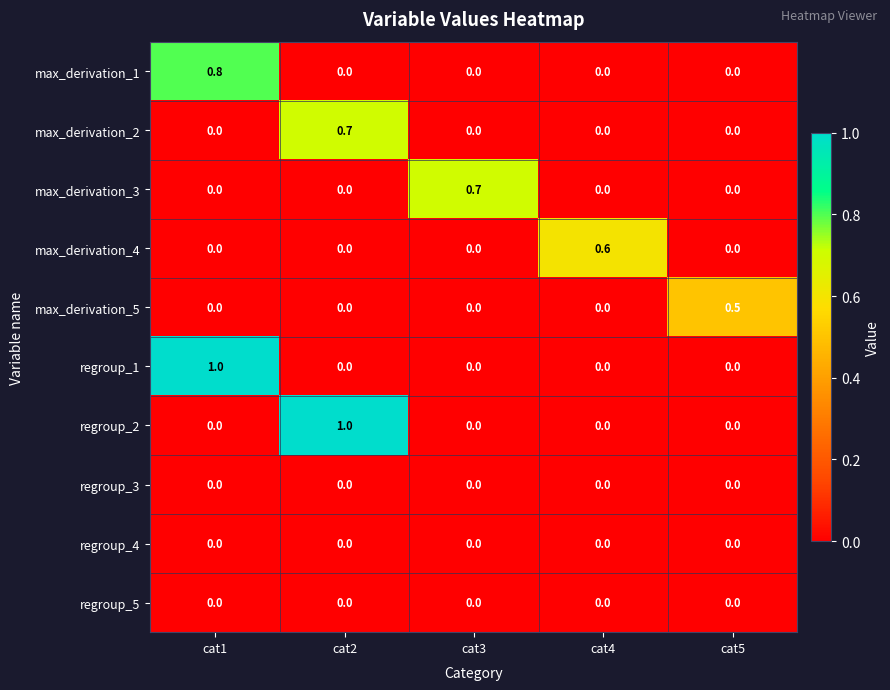

Between cat4 and cat5, which series saw the biggest shift?

max_derivation_4